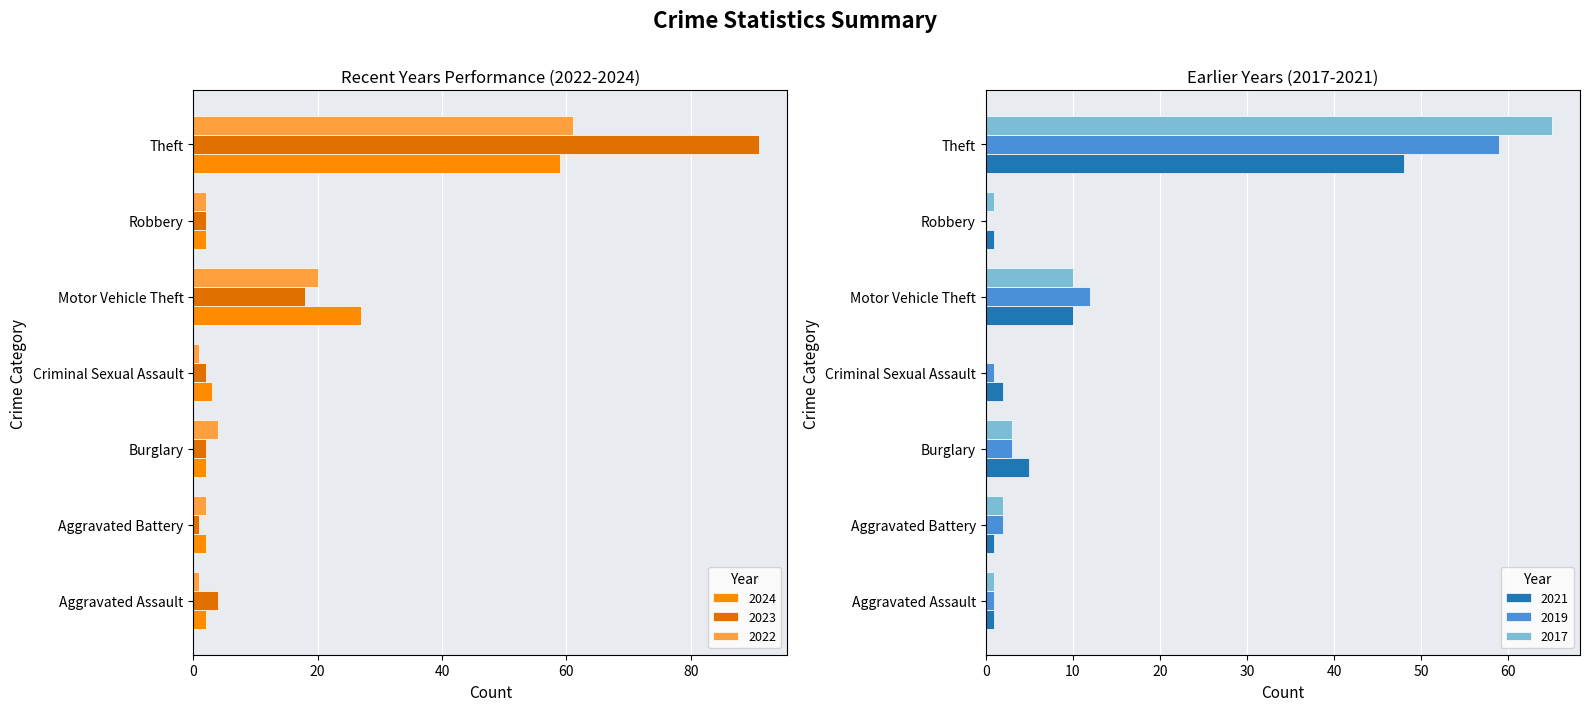

Is the value of 2022 at Robbery greater than the value of 2023 at Aggravated Assault?

No